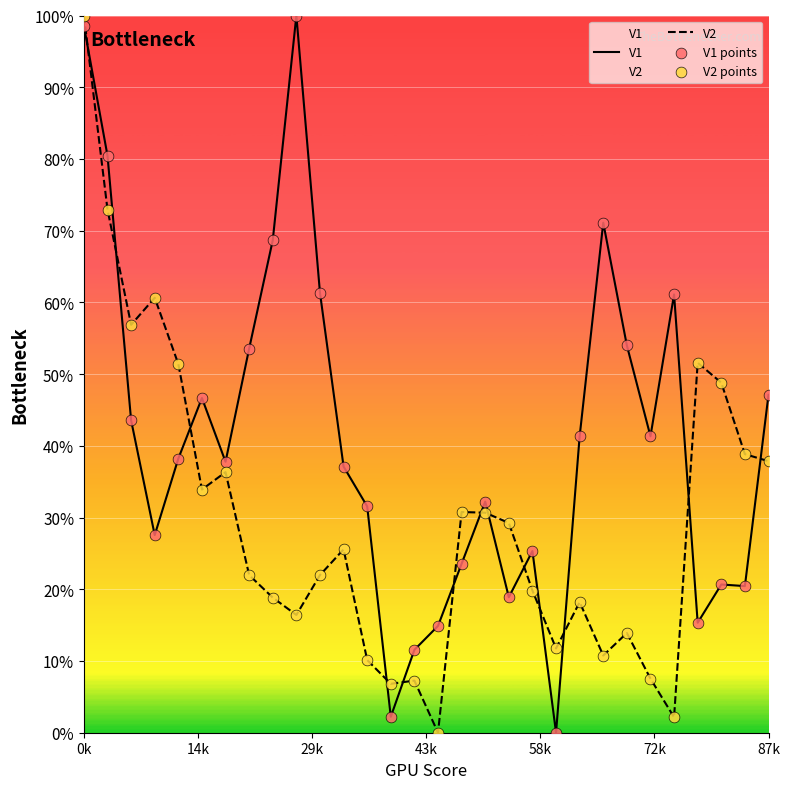

Which series contains the lowest Y value?

V1